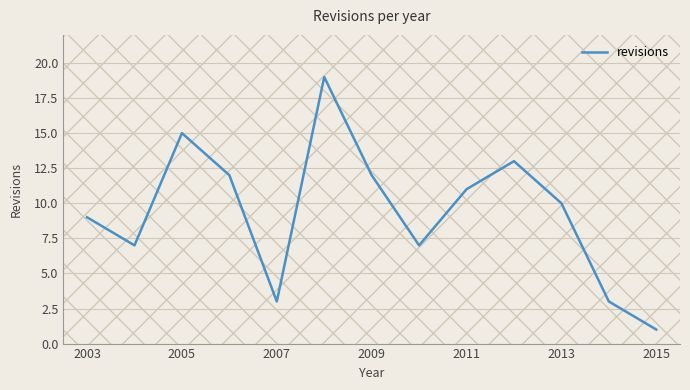

What is the greatest value displayed?

19